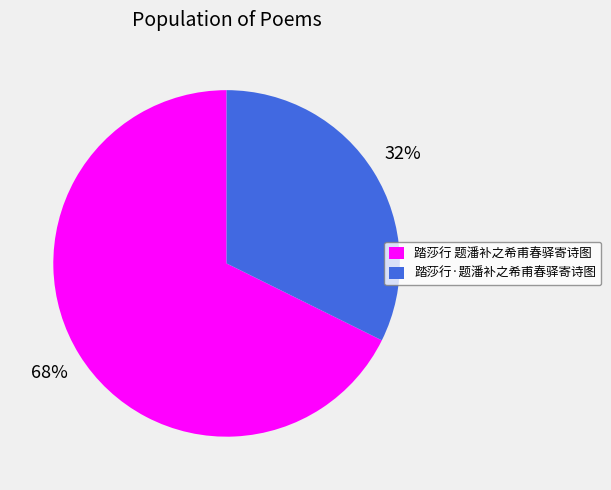

To the nearest percent, what portion does 踏莎行·题潘补之希甫春驿寄诗图 represent?

32%